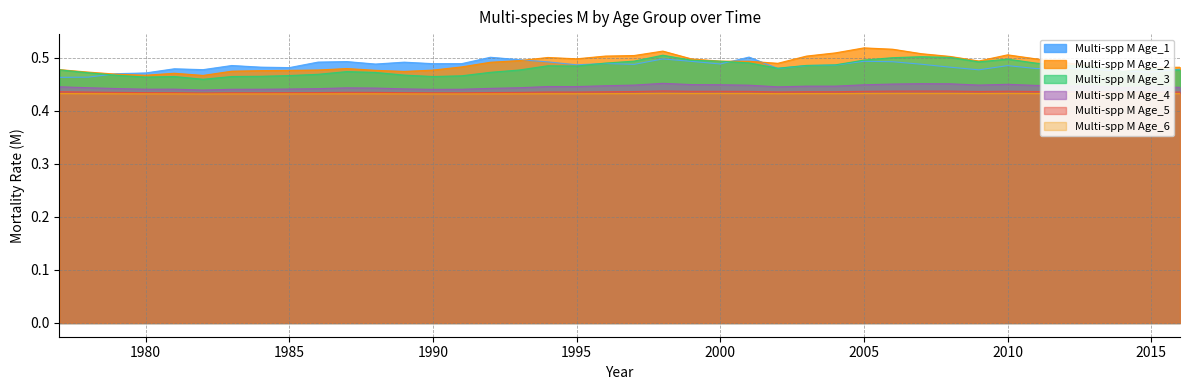

The value of Multi-spp M Age_4 at 1994 is 0.4. True or false?

True